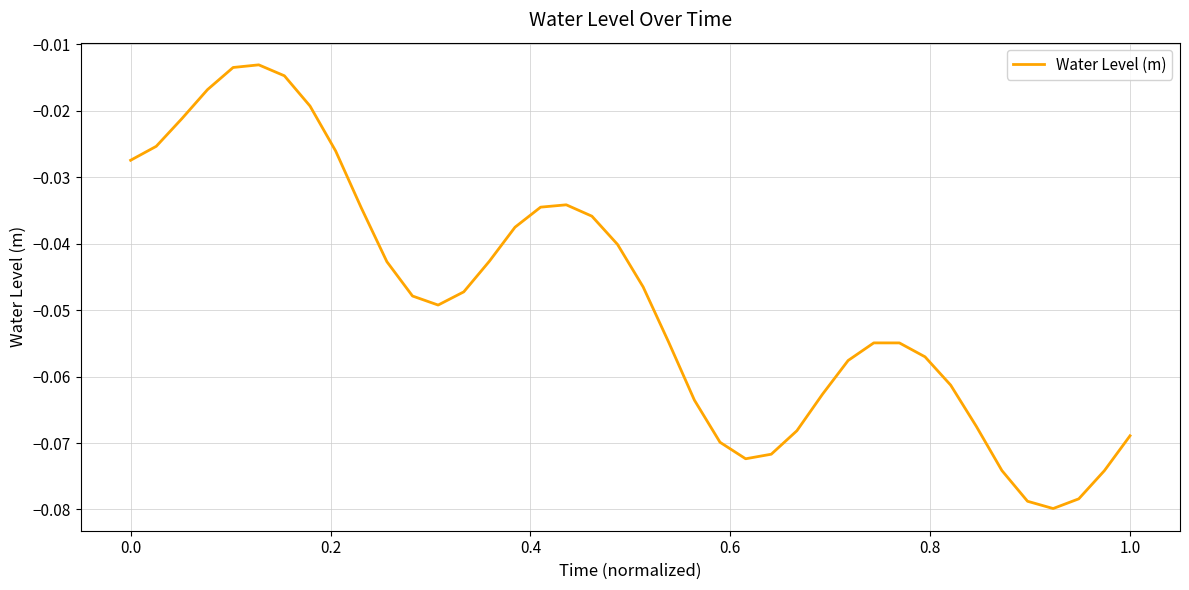

Count the number of categories in the chart.

40